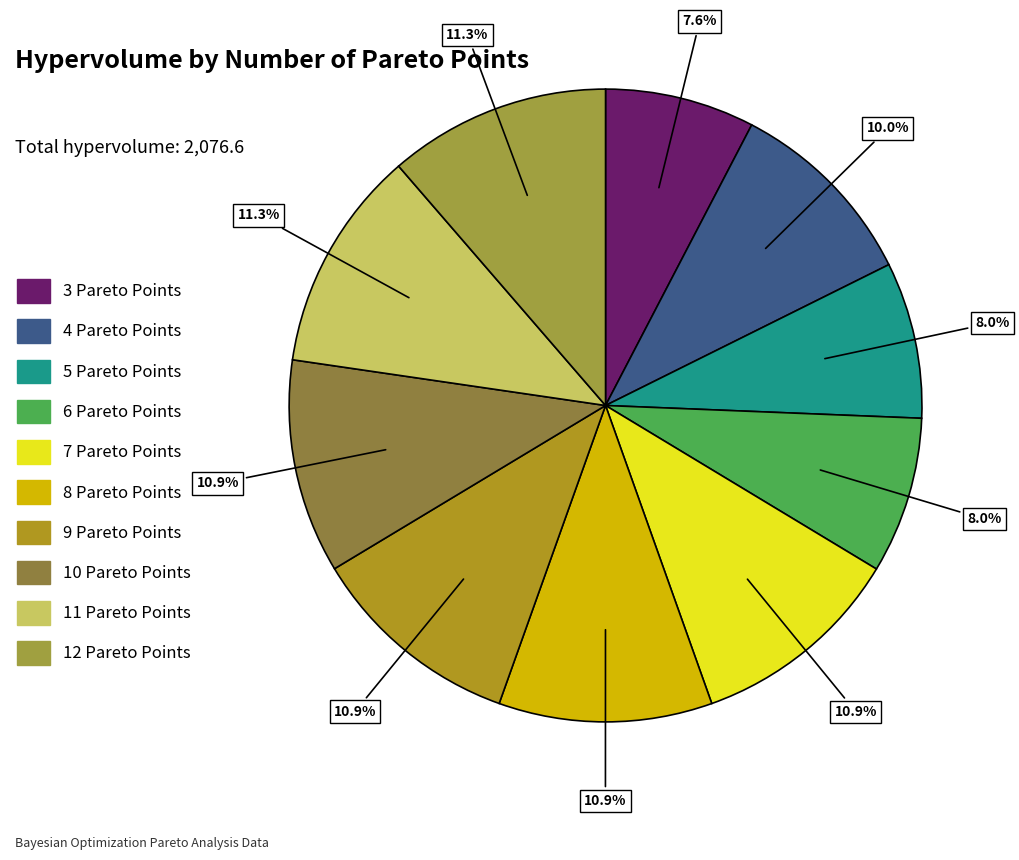

Rank the categories by value from lowest to highest.

3 Pareto Points, 5 Pareto Points, 6 Pareto Points, 4 Pareto Points, 7 Pareto Points, 8 Pareto Points, 9 Pareto Points, 10 Pareto Points, 11 Pareto Points, 12 Pareto Points